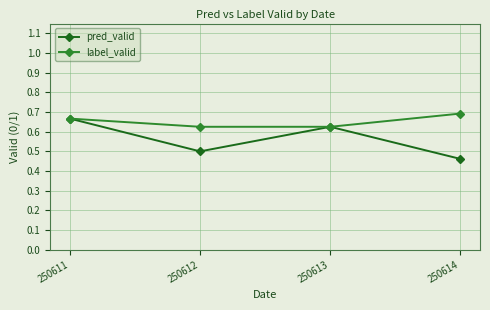

At 250614, list the series in order from largest to smallest.

label_valid, pred_valid